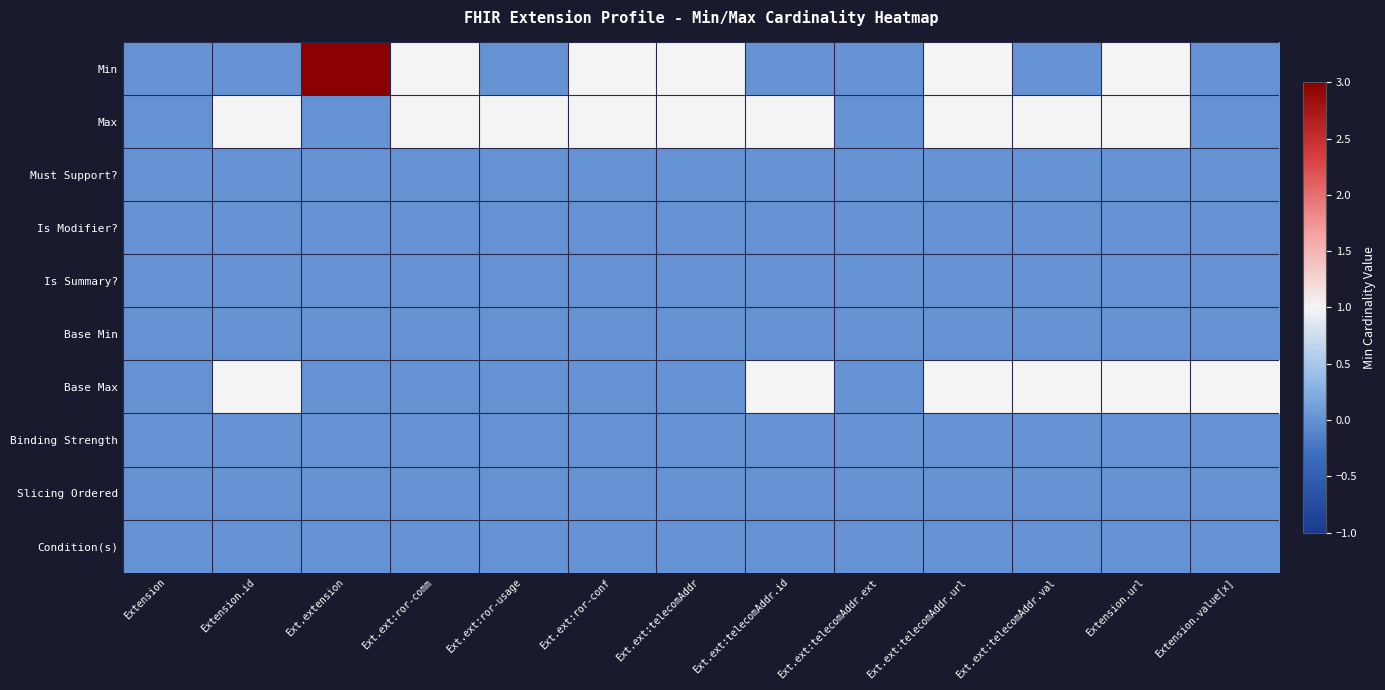

Reading left to right, list all the values displayed in this chart.

Min: Extension=0	Extension.id=0	Ext.extension=3	Ext.ext:ror-comm=1	Ext.ext:ror-usage=0	Ext.ext:ror-conf=1	Ext.ext:telecomAddr=1	Ext.ext:telecomAddr.id=0	Ext.ext:telecomAddr.ext=0	Ext.ext:telecomAddr.url=1	Ext.ext:telecomAddr.val=0	Extension.url=1	Extension.value[x]=0
Max: Extension=0	Extension.id=1	Ext.extension=0	Ext.ext:ror-comm=1	Ext.ext:ror-usage=1	Ext.ext:ror-conf=1	Ext.ext:telecomAddr=1	Ext.ext:telecomAddr.id=1	Ext.ext:telecomAddr.ext=0	Ext.ext:telecomAddr.url=1	Ext.ext:telecomAddr.val=1	Extension.url=1	Extension.value[x]=0
Must Support?: Extension=0	Extension.id=0	Ext.extension=0	Ext.ext:ror-comm=0	Ext.ext:ror-usage=0	Ext.ext:ror-conf=0	Ext.ext:telecomAddr=0	Ext.ext:telecomAddr.id=0	Ext.ext:telecomAddr.ext=0	Ext.ext:telecomAddr.url=0	Ext.ext:telecomAddr.val=0	Extension.url=0	Extension.value[x]=0
Is Modifier?: Extension=0	Extension.id=0	Ext.extension=0	Ext.ext:ror-comm=0	Ext.ext:ror-usage=0	Ext.ext:ror-conf=0	Ext.ext:telecomAddr=0	Ext.ext:telecomAddr.id=0	Ext.ext:telecomAddr.ext=0	Ext.ext:telecomAddr.url=0	Ext.ext:telecomAddr.val=0	Extension.url=0	Extension.value[x]=0
Is Summary?: Extension=0	Extension.id=0	Ext.extension=0	Ext.ext:ror-comm=0	Ext.ext:ror-usage=0	Ext.ext:ror-conf=0	Ext.ext:telecomAddr=0	Ext.ext:telecomAddr.id=0	Ext.ext:telecomAddr.ext=0	Ext.ext:telecomAddr.url=0	Ext.ext:telecomAddr.val=0	Extension.url=0	Extension.value[x]=0
Base Min: Extension=0	Extension.id=0	Ext.extension=0	Ext.ext:ror-comm=0	Ext.ext:ror-usage=0	Ext.ext:ror-conf=0	Ext.ext:telecomAddr=0	Ext.ext:telecomAddr.id=0	Ext.ext:telecomAddr.ext=0	Ext.ext:telecomAddr.url=0	Ext.ext:telecomAddr.val=0	Extension.url=0	Extension.value[x]=0
Base Max: Extension=0	Extension.id=1	Ext.extension=0	Ext.ext:ror-comm=0	Ext.ext:ror-usage=0	Ext.ext:ror-conf=0	Ext.ext:telecomAddr=0	Ext.ext:telecomAddr.id=1	Ext.ext:telecomAddr.ext=0	Ext.ext:telecomAddr.url=1	Ext.ext:telecomAddr.val=1	Extension.url=1	Extension.value[x]=1
Binding Strength: Extension=0	Extension.id=0	Ext.extension=0	Ext.ext:ror-comm=0	Ext.ext:ror-usage=0	Ext.ext:ror-conf=0	Ext.ext:telecomAddr=0	Ext.ext:telecomAddr.id=0	Ext.ext:telecomAddr.ext=0	Ext.ext:telecomAddr.url=0	Ext.ext:telecomAddr.val=0	Extension.url=0	Extension.value[x]=0
Slicing Ordered: Extension=0	Extension.id=0	Ext.extension=0	Ext.ext:ror-comm=0	Ext.ext:ror-usage=0	Ext.ext:ror-conf=0	Ext.ext:telecomAddr=0	Ext.ext:telecomAddr.id=0	Ext.ext:telecomAddr.ext=0	Ext.ext:telecomAddr.url=0	Ext.ext:telecomAddr.val=0	Extension.url=0	Extension.value[x]=0
Condition(s): Extension=0	Extension.id=0	Ext.extension=0	Ext.ext:ror-comm=0	Ext.ext:ror-usage=0	Ext.ext:ror-conf=0	Ext.ext:telecomAddr=0	Ext.ext:telecomAddr.id=0	Ext.ext:telecomAddr.ext=0	Ext.ext:telecomAddr.url=0	Ext.ext:telecomAddr.val=0	Extension.url=0	Extension.value[x]=0